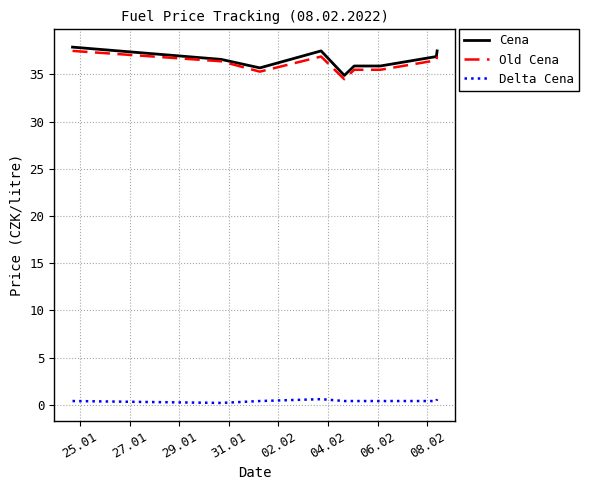

What is the maximum value shown in the chart?

37.9